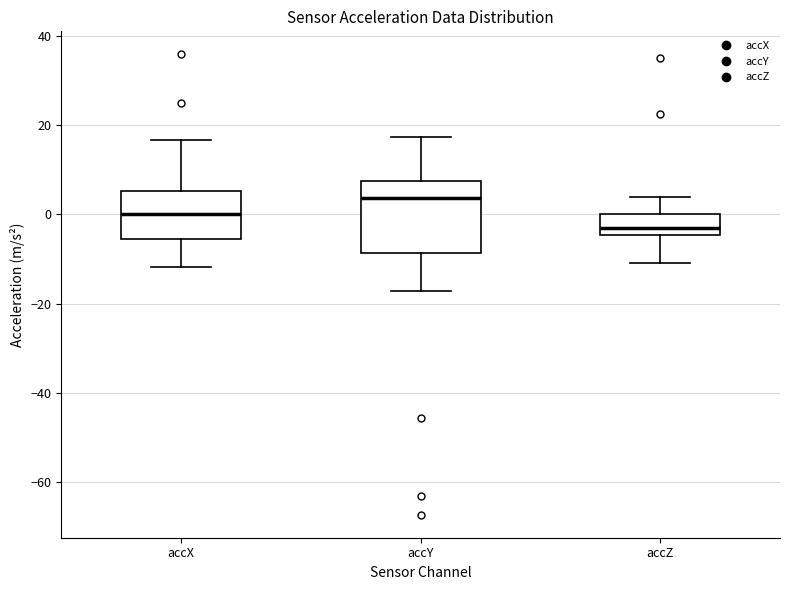

Which box's median line is the lowest?

accZ